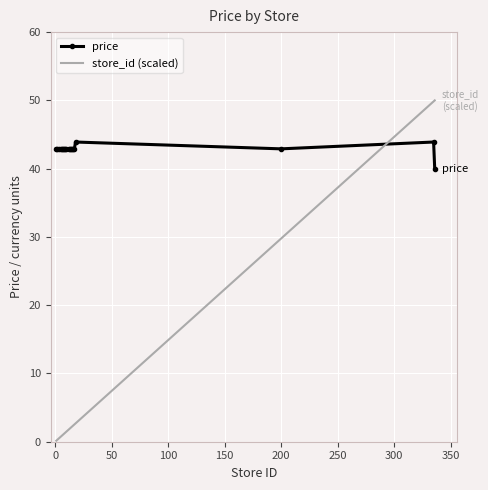

What is the sum of all price values?

814.1